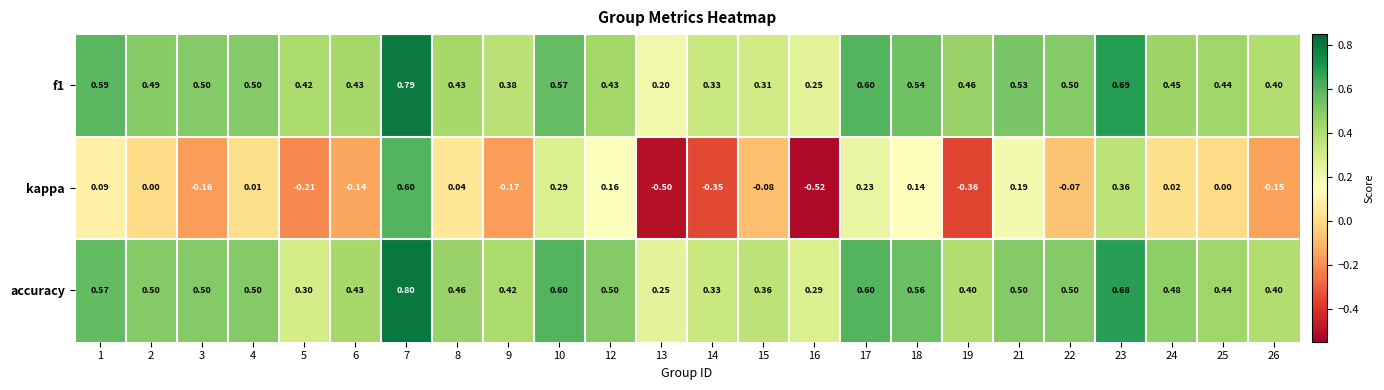

Which series has the largest total across all categories?

accuracy